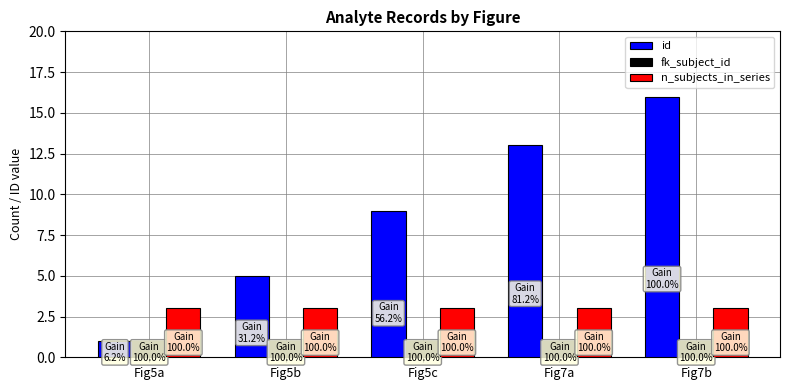

What is the average value of the id series?

9